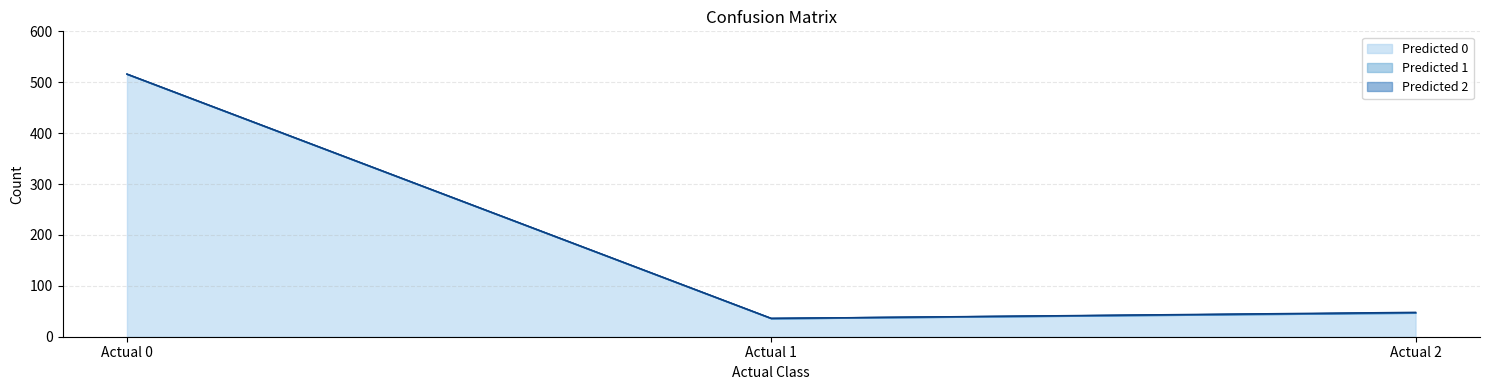

Reading left to right, transcribe all the data shown in this chart.

Predicted 0: 516	36	47
Predicted 1: 0	0	0
Predicted 2: 0	0	1